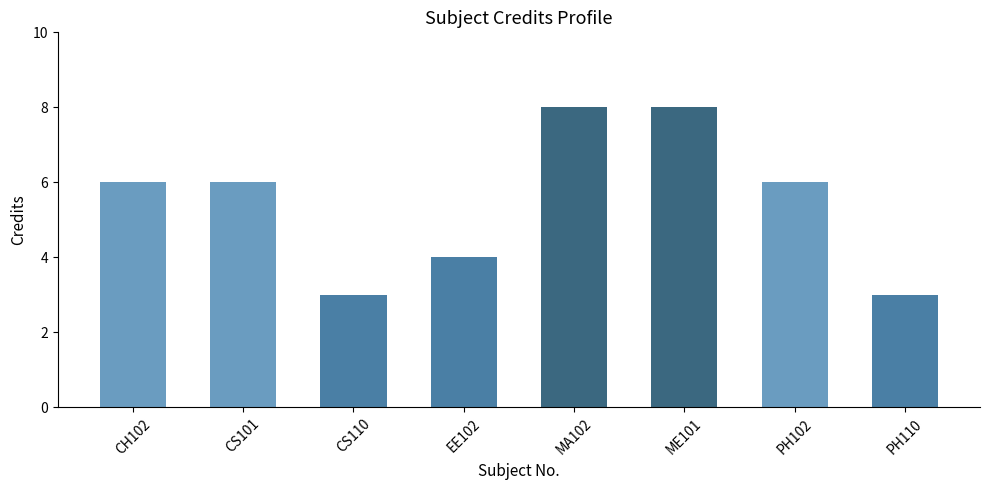

Count the number of data series in this chart.

1